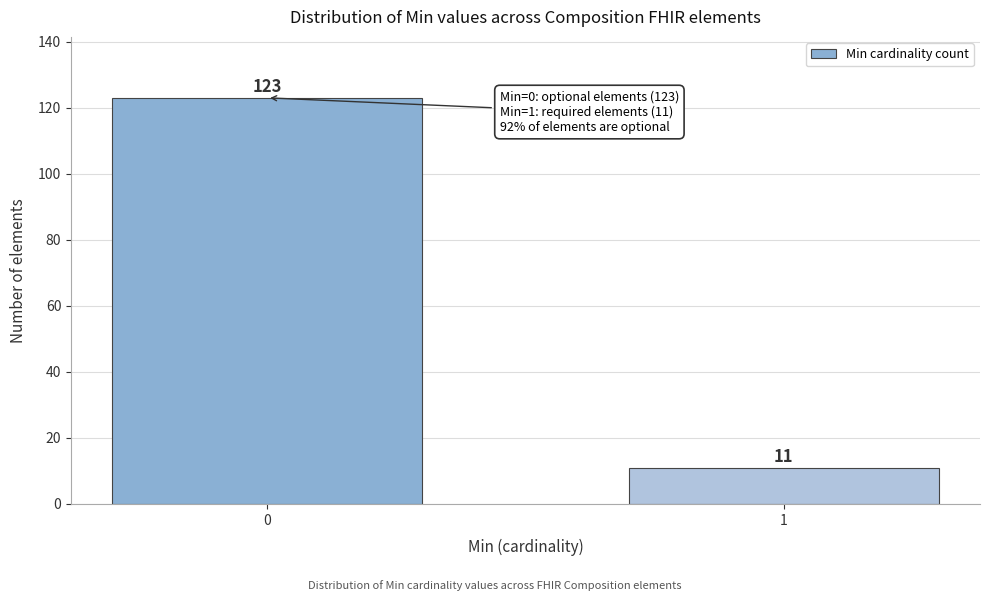

Reading left to right, extract all data points from this chart.

0=123	1=11